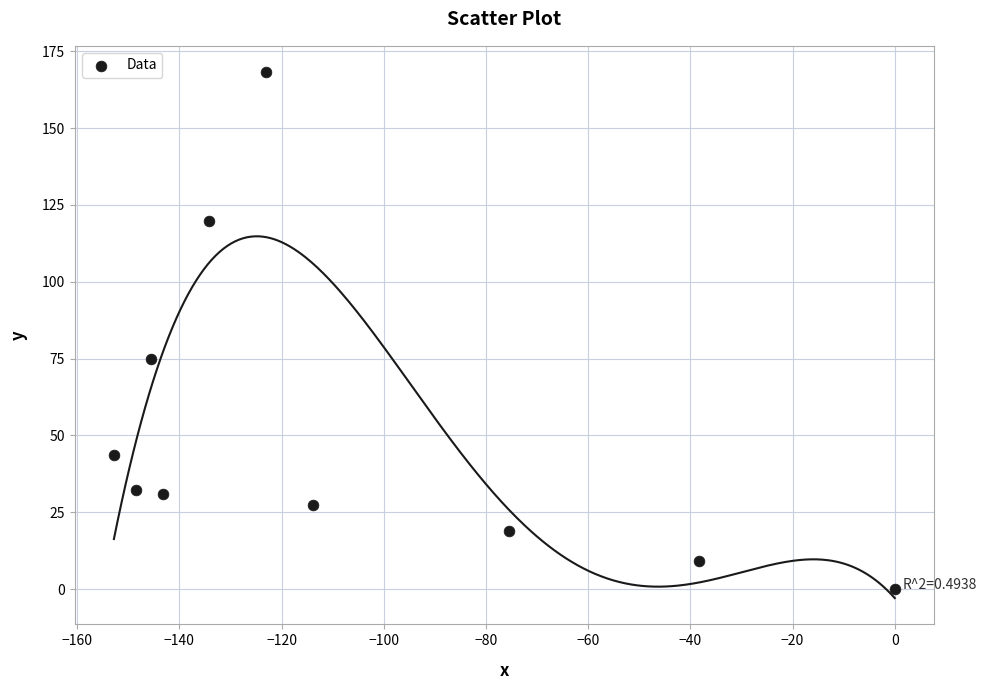

What is the range of X values (max minus min)?

152.8